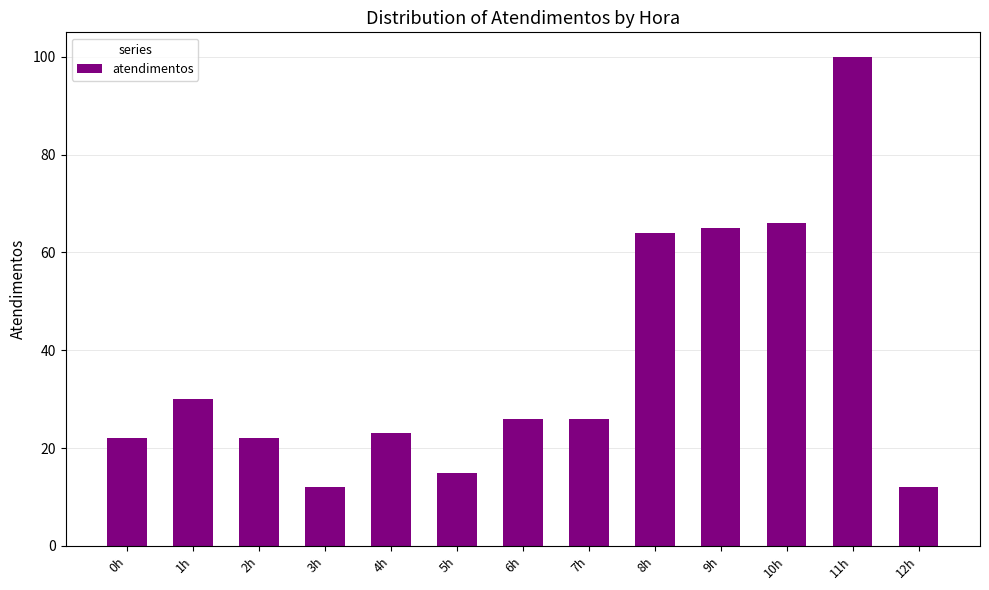

What is the sum of the values at 5h and 4h?

38